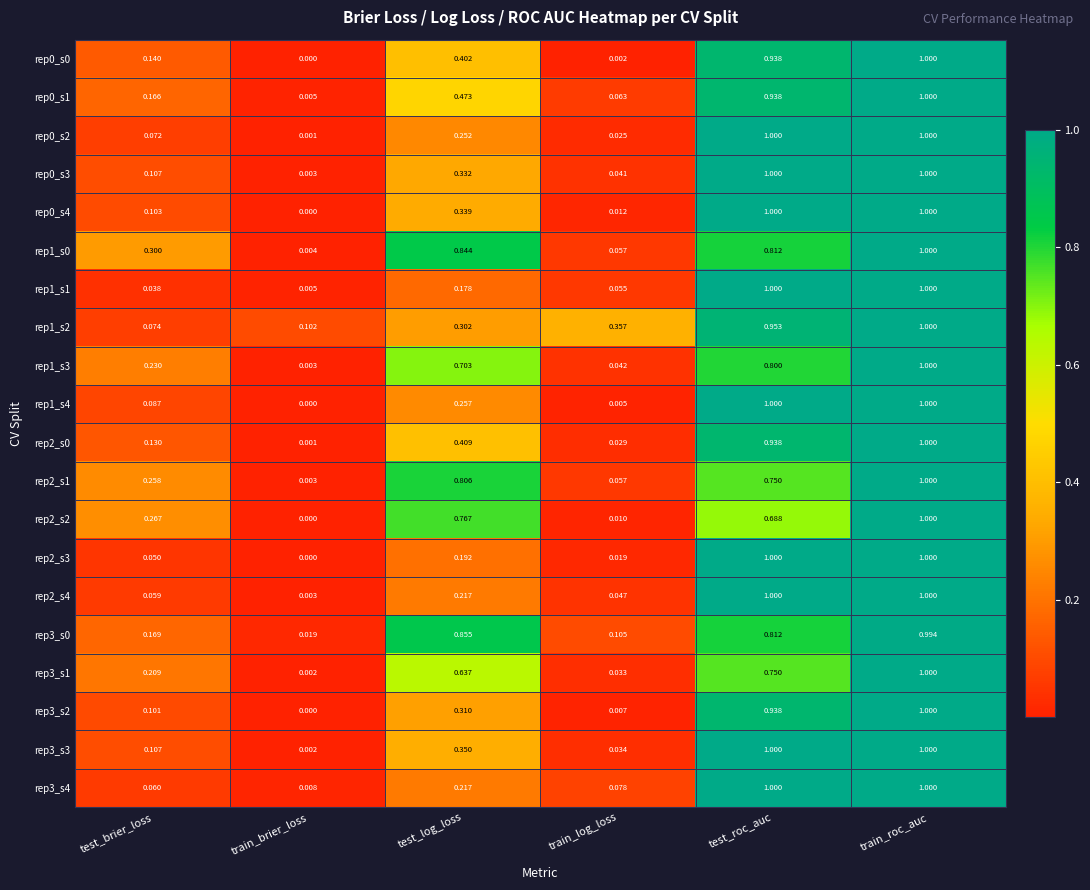

What is the greatest value displayed?

1.0